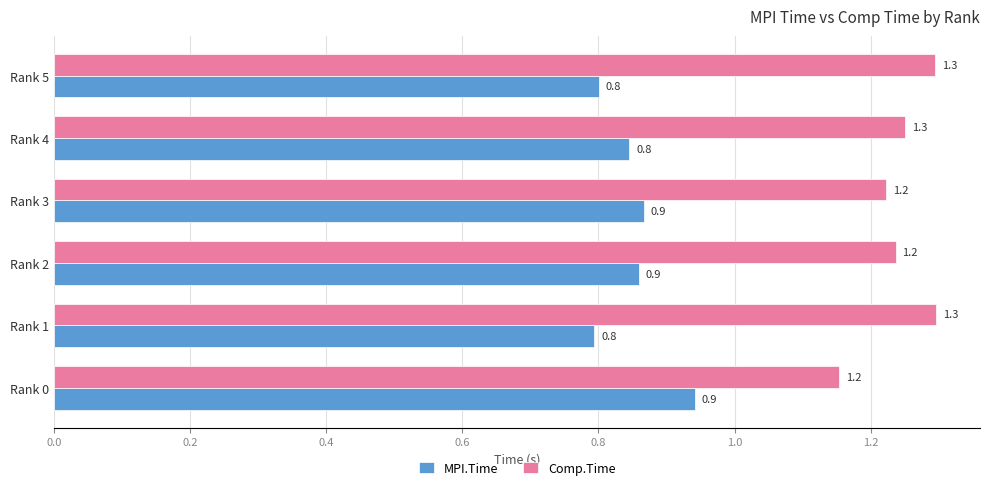

What is the highest value of the Comp.Time series?

1.3